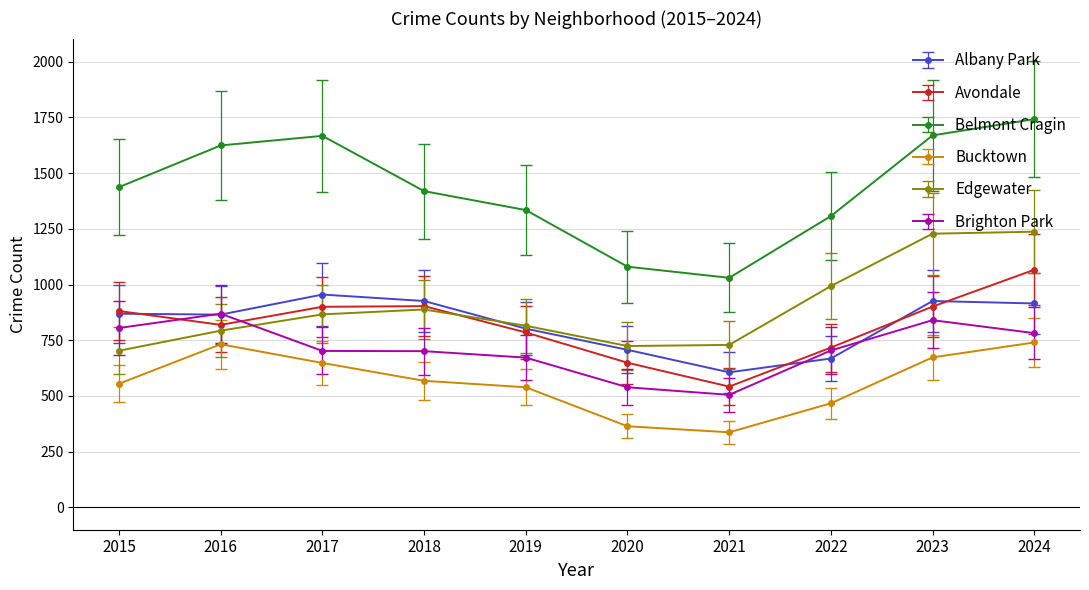

Does the chart display data point markers on the line(s)?

Yes